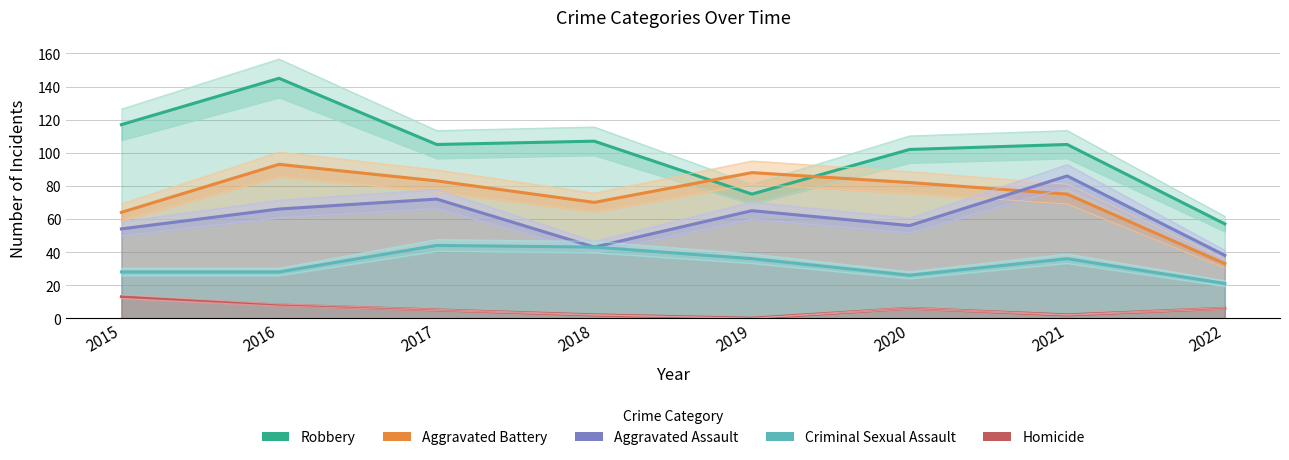

How many times do Aggravated Assault and Aggravated Battery cross each other?

1